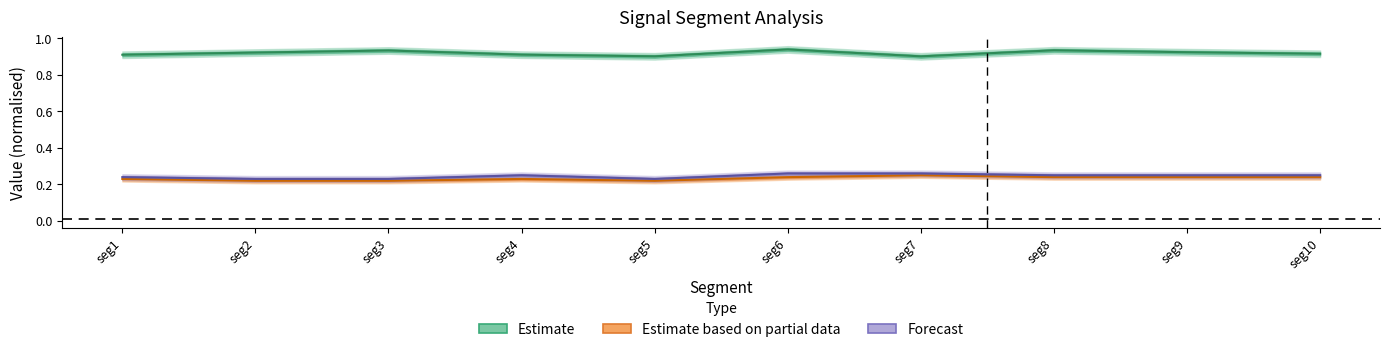

Where is Forecast nearest to the value 0?

seg2